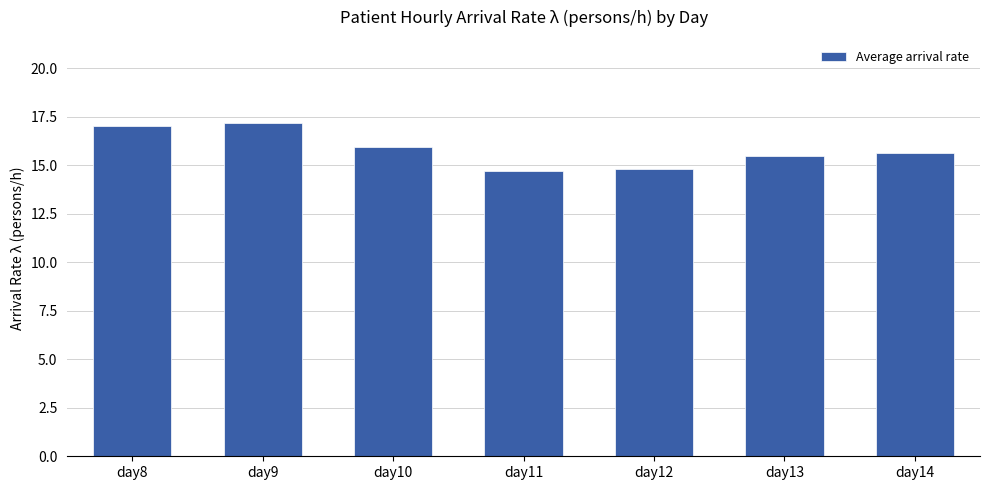

The value at day14 is 9.2. True or false?

False